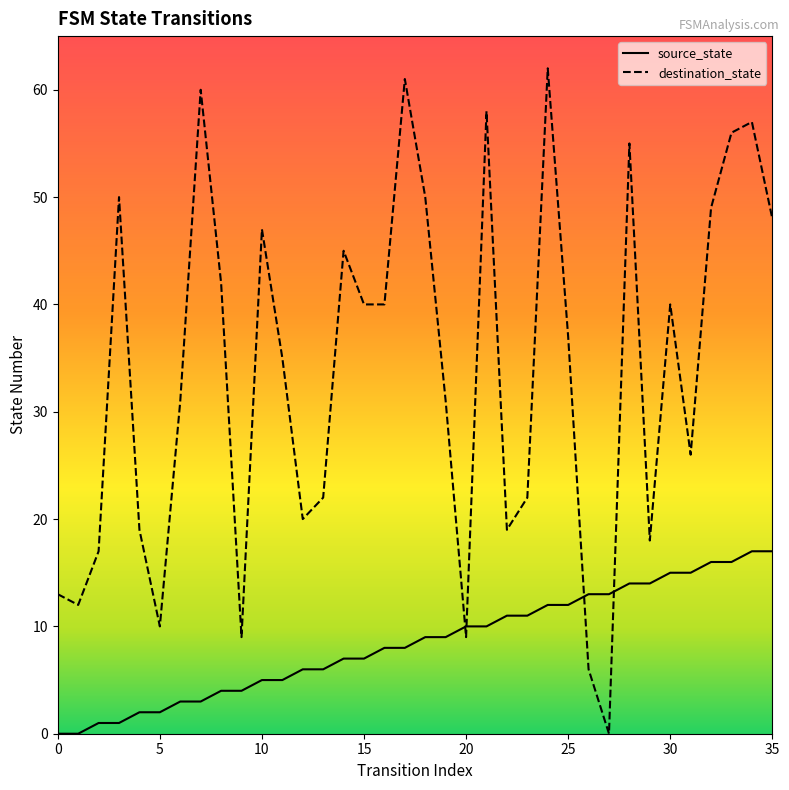

Where does the source_state series first go above 9?

20